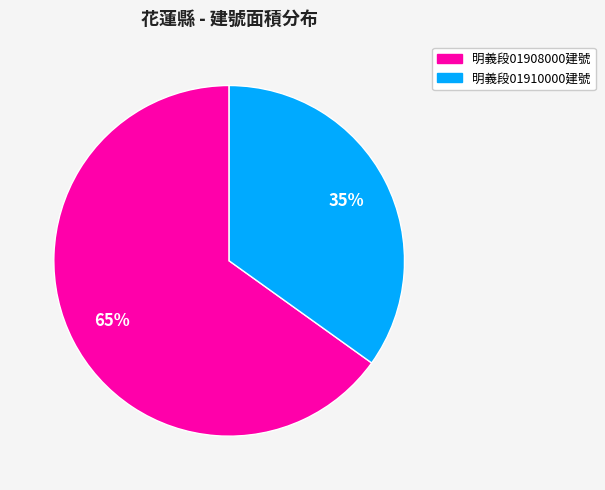

To the nearest percent, what is the difference between the largest and smallest slice percentages?

30%